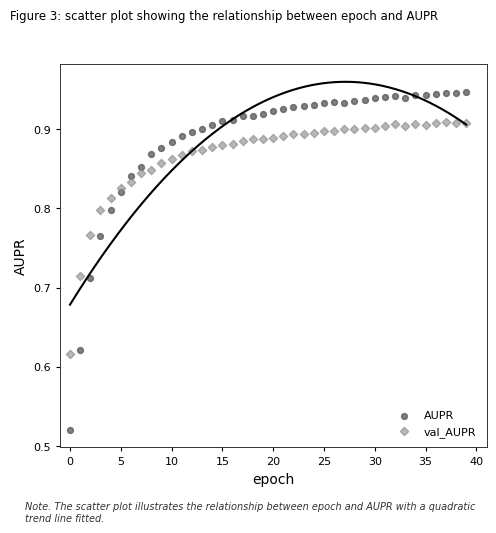

Across all data points, what is the range of Y values (max minus min)?

0.4